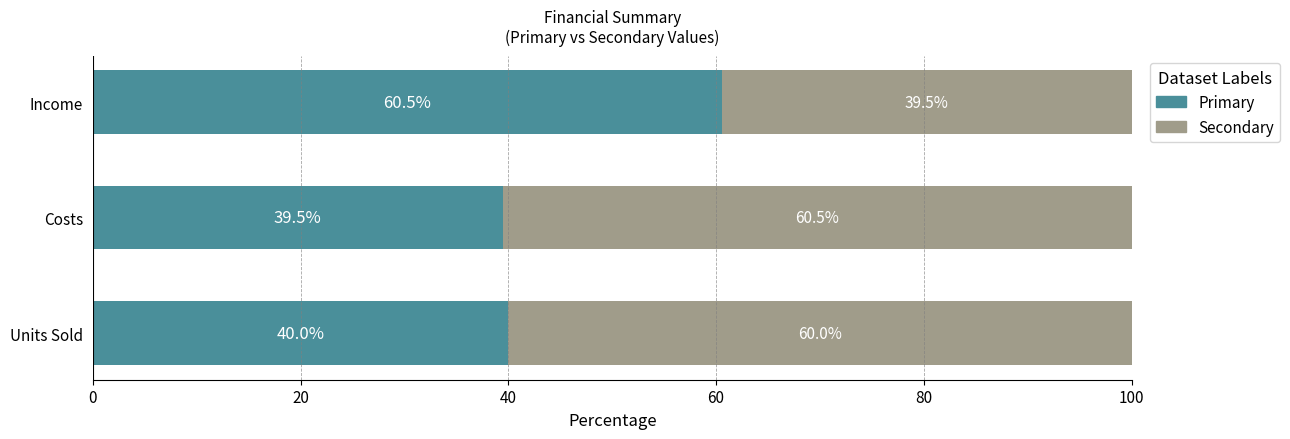

What is the total value across all series at Income?

100.0